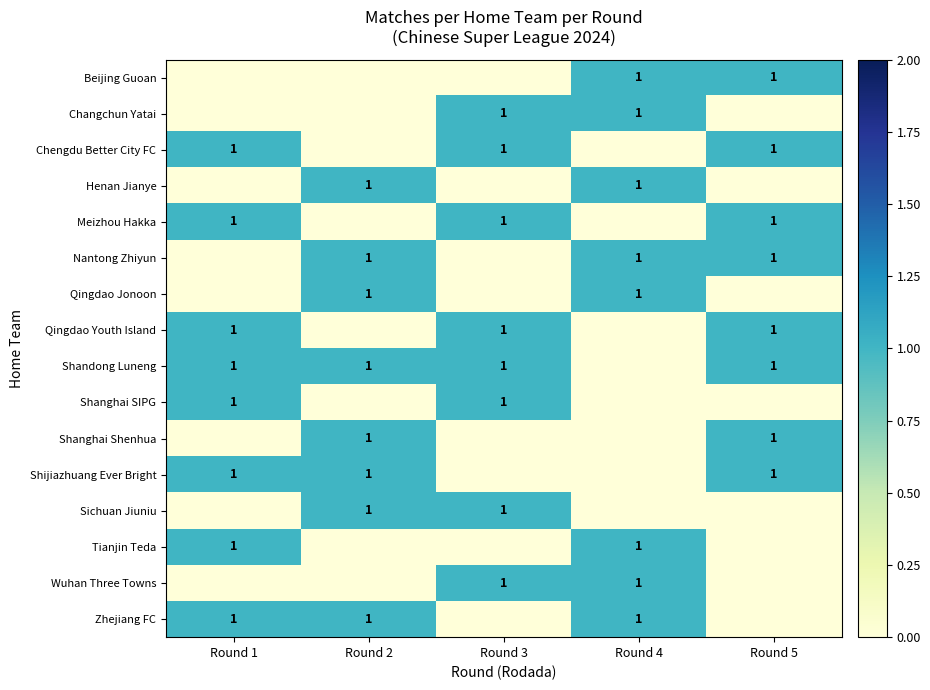

Is it true that Shanghai Shenhua equals 1 at Round 2?

True